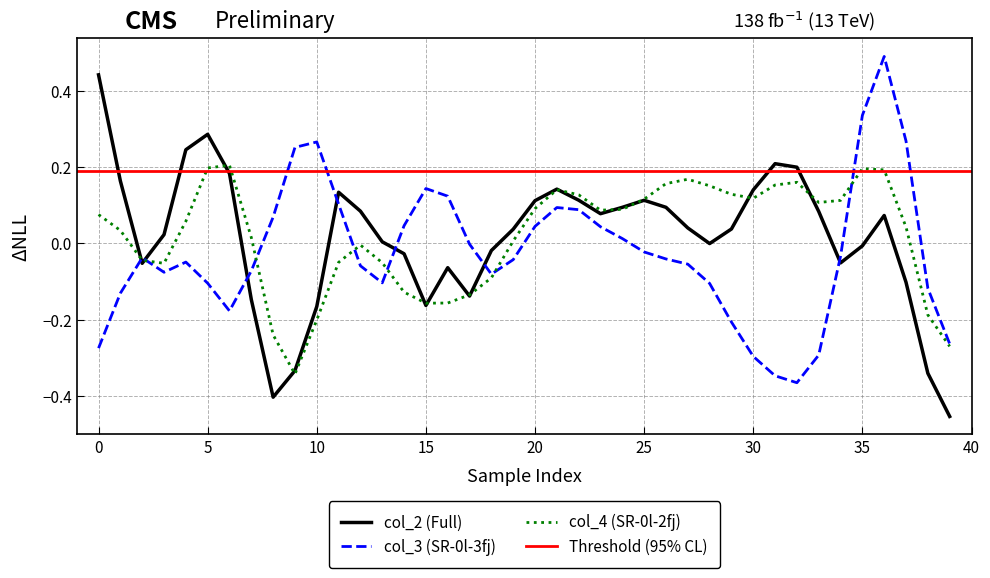

Does the chart have visible grid lines?

Yes